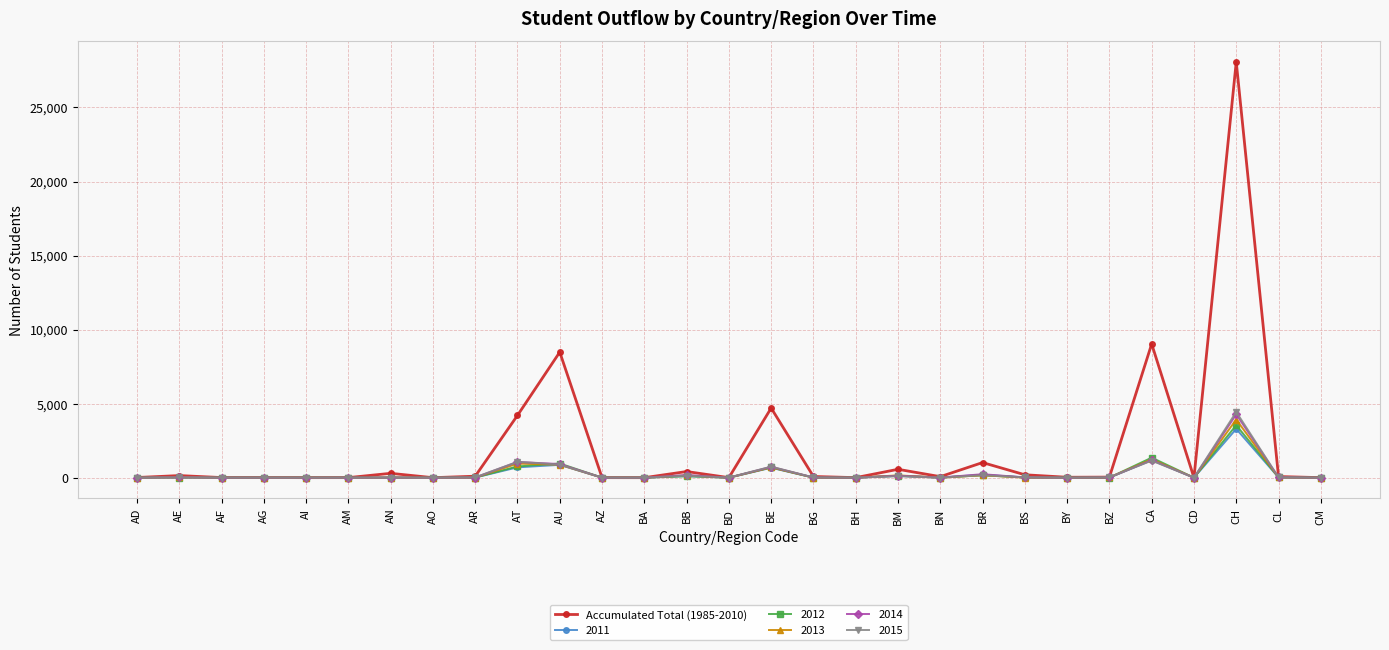

True or false: 2014 has more than 0 points higher than both neighbors.

True